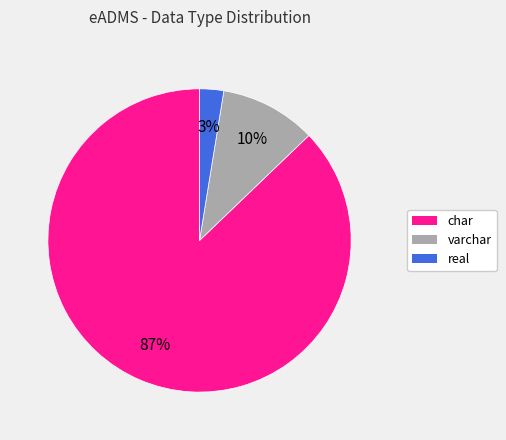

Between varchar and char, which is larger?

char